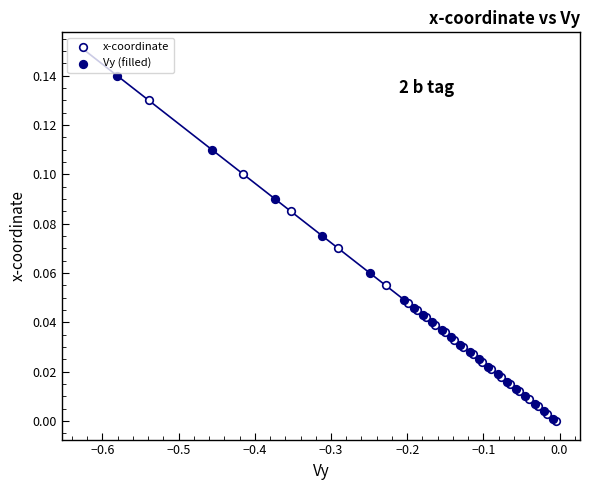

Which series has the largest Y range (max minus min)?

Vy (filled)